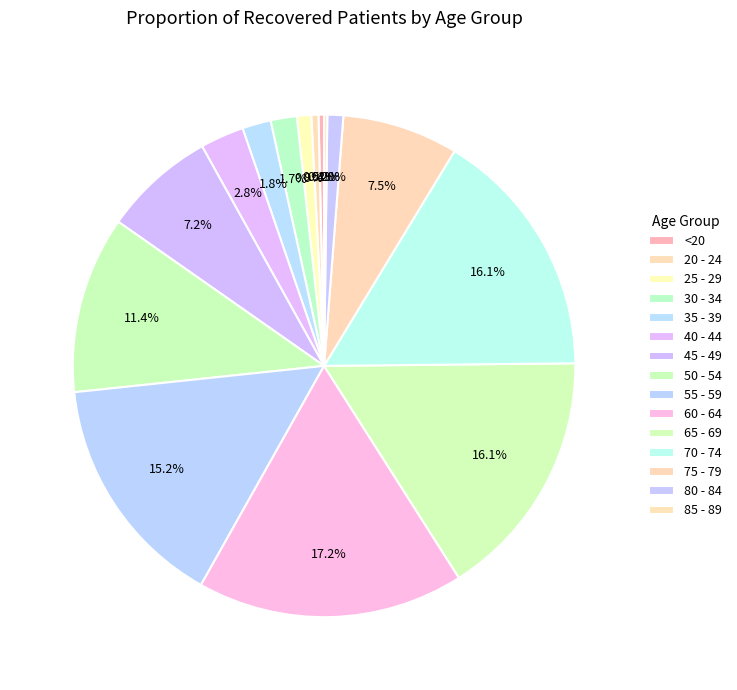

How much of the chart is everything except 70 - 74?

83.9%